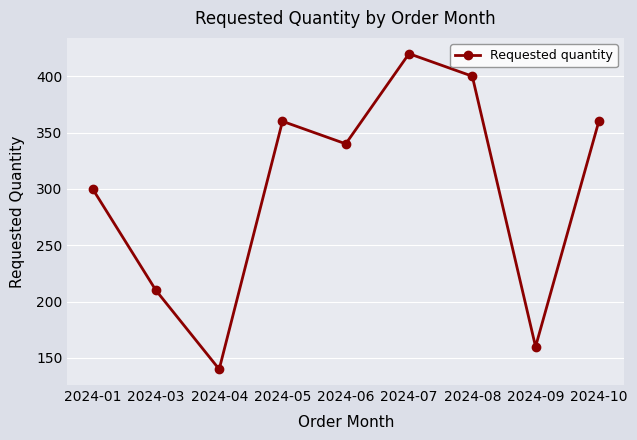

Reading left to right, transcribe all the data shown in this chart.

300	210	140	360	340	420	400	160	360